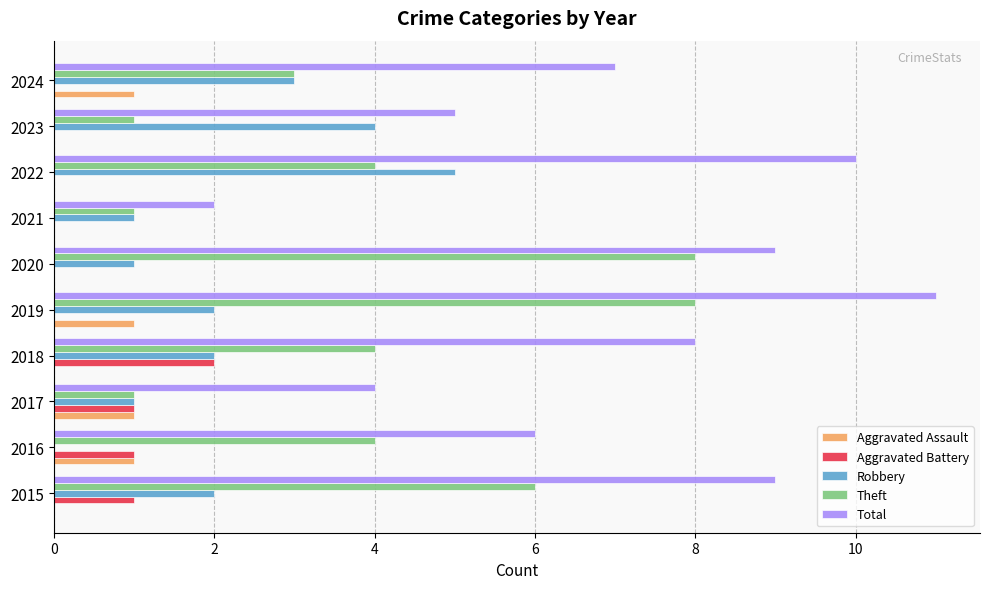

What is the approximate value of Robbery at 2022?

5